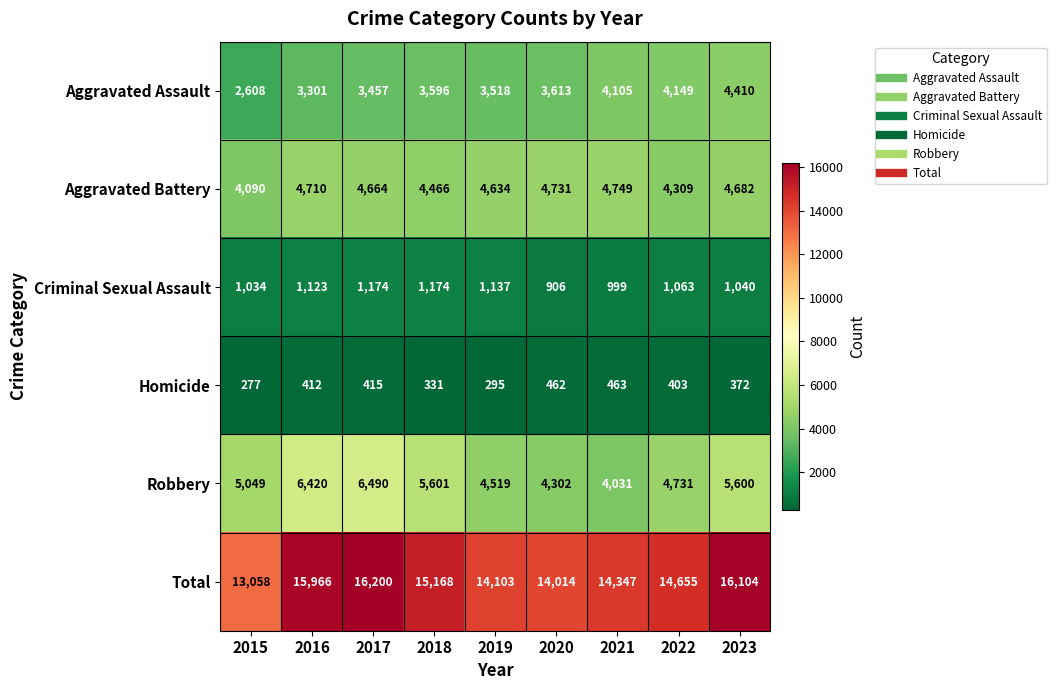

Is it true that Homicide equals 211 at 2017?

False